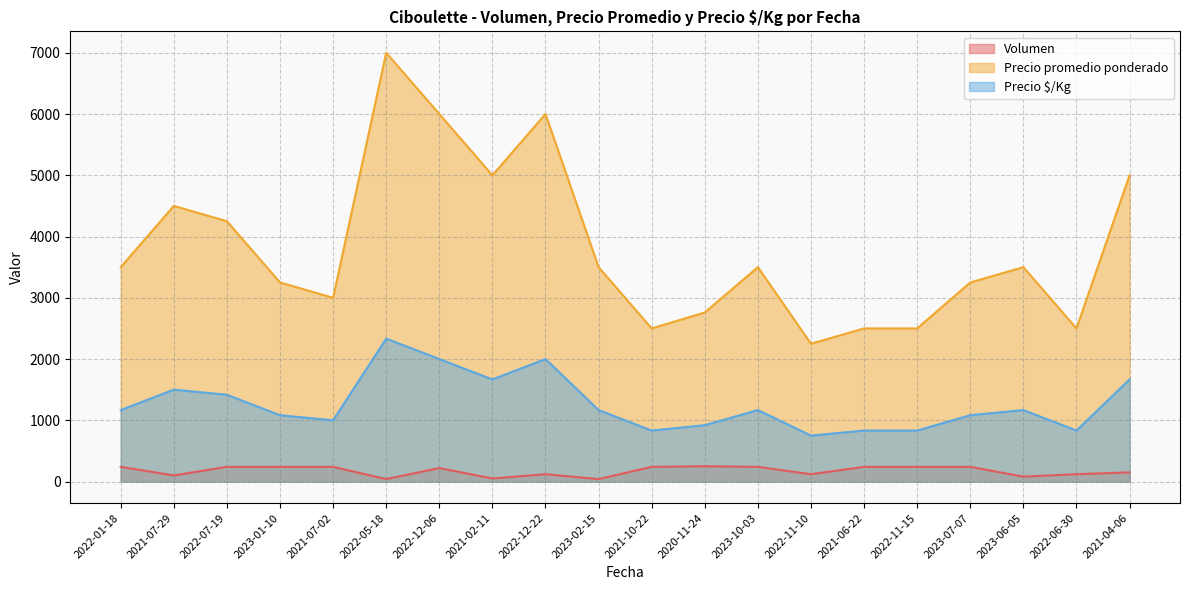

Which category has the highest value across all series?

2022-05-18